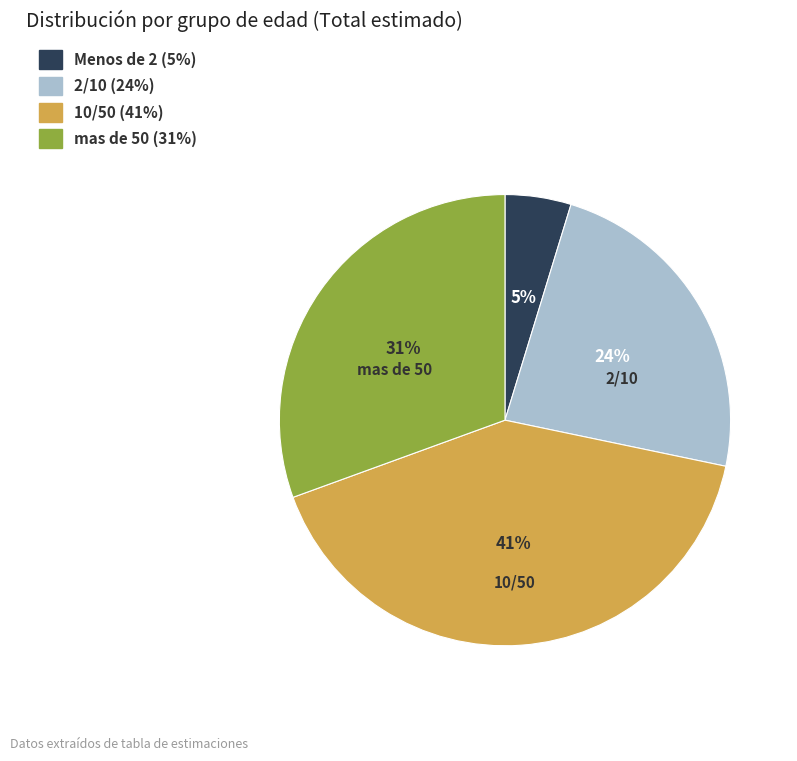

Combined, do Menos de 2 and 2/10 account for over 50%?

No